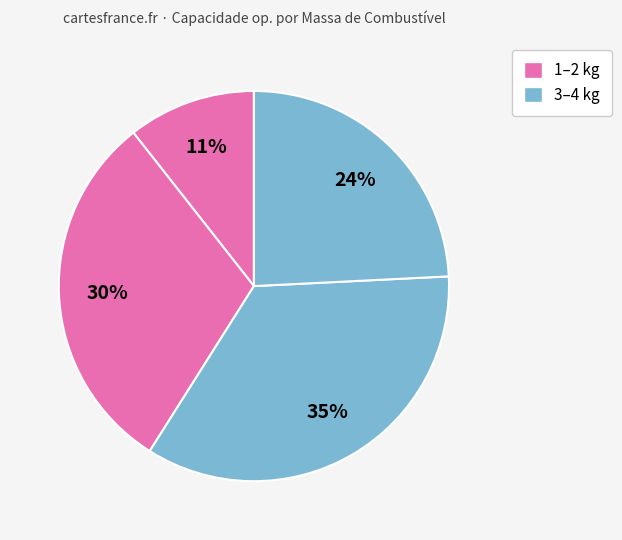

How many slices are in this pie chart?

4